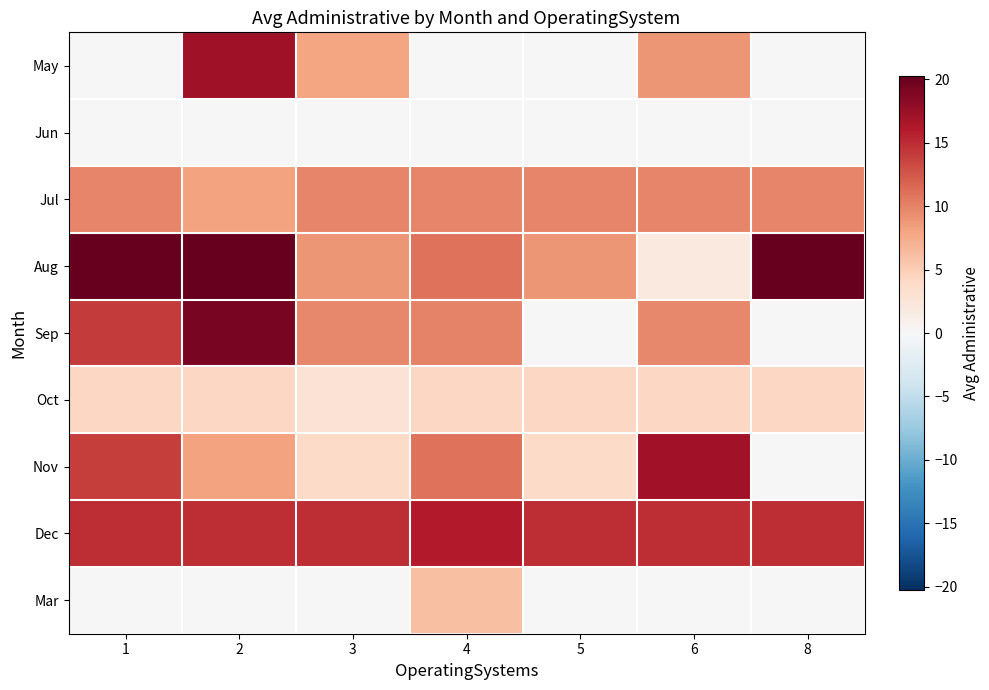

Reading left to right, extract all data points from this chart.

May: 1=0.0	2=17.1	3=8.0	4=0.0	5=-0.0	6=8.9	8=0.0
Jun: 1=0.0	2=0.0	3=0.0	4=0.0	5=0.0	6=0.0	8=0.0
Jul: 1=9.9	2=8.2	3=9.9	4=9.9	5=9.9	6=9.9	8=9.9
Aug: 1=20.2	2=20.2	3=8.9	4=10.9	5=8.9	6=2.0	8=20.2
Sep: 1=14.1	2=19.1	3=9.7	4=10.0	5=-0.0	6=9.7	8=-0.0
Oct: 1=4.1	2=4.1	3=3.0	4=4.1	5=4.1	6=4.1	8=4.1
Nov: 1=14.0	2=8.1	3=3.9	4=11.0	5=3.9	6=16.9	8=-0.0
Dec: 1=14.9	2=14.9	3=14.9	4=16.0	5=14.9	6=14.9	8=14.9
Mar: 1=0.2	2=0.2	3=0.0	4=6.0	5=0.0	6=0.2	8=0.0